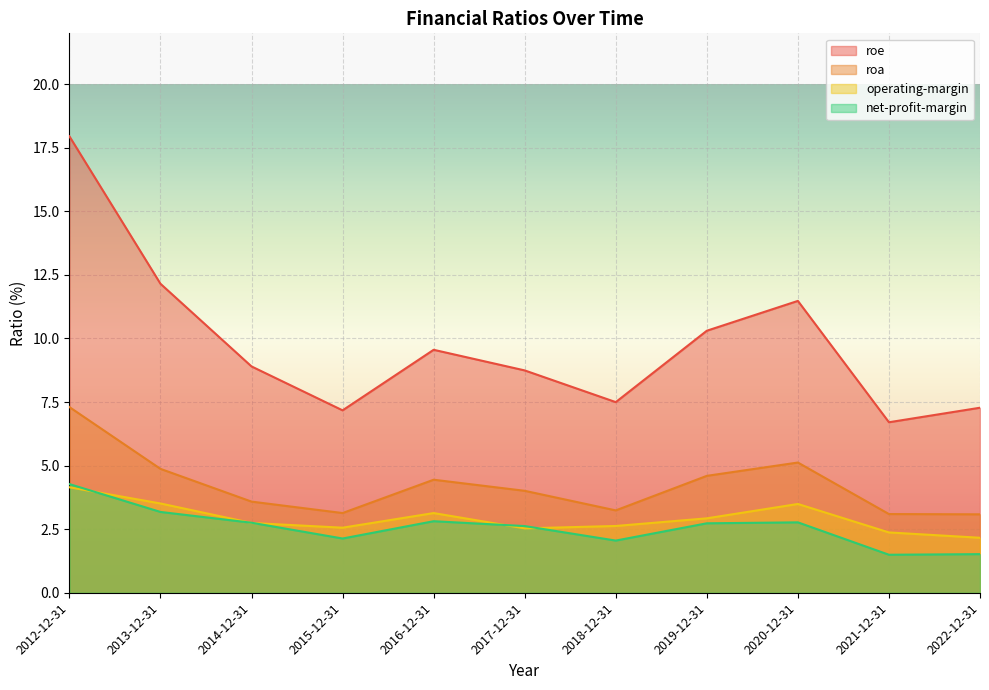

The value of roe at 2014-12-31 is 8.9. True or false?

True